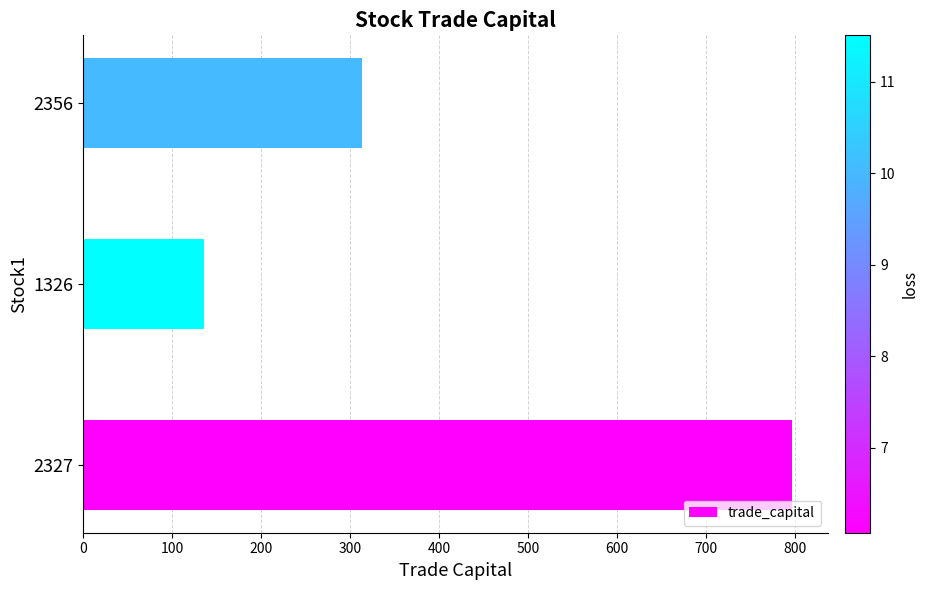

Rank the categories by value from highest to lowest.

2327, 2356, 1326